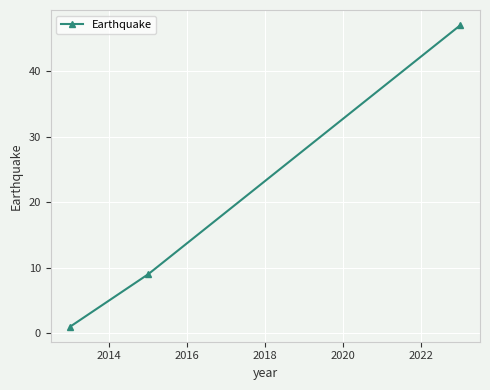

What is the maximum value shown in the chart?

47